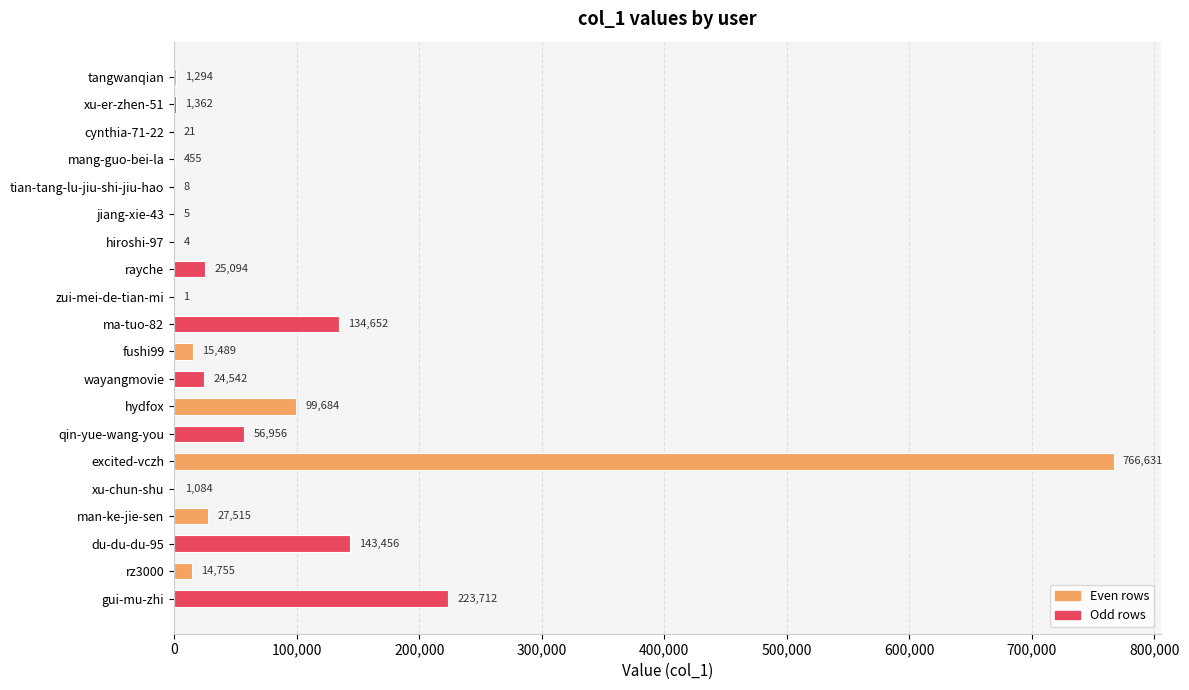

The chart shows a value of 24542 at wayangmovie. True or false?

True